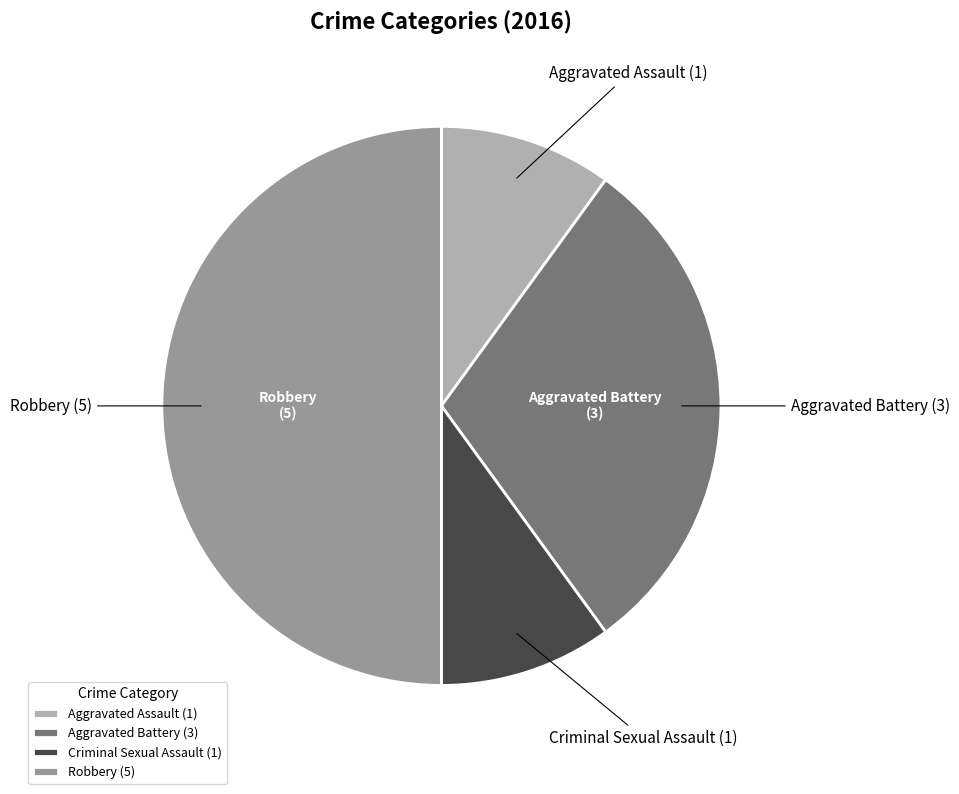

Do Aggravated Assault and Aggravated Battery together represent more than half of the pie?

No